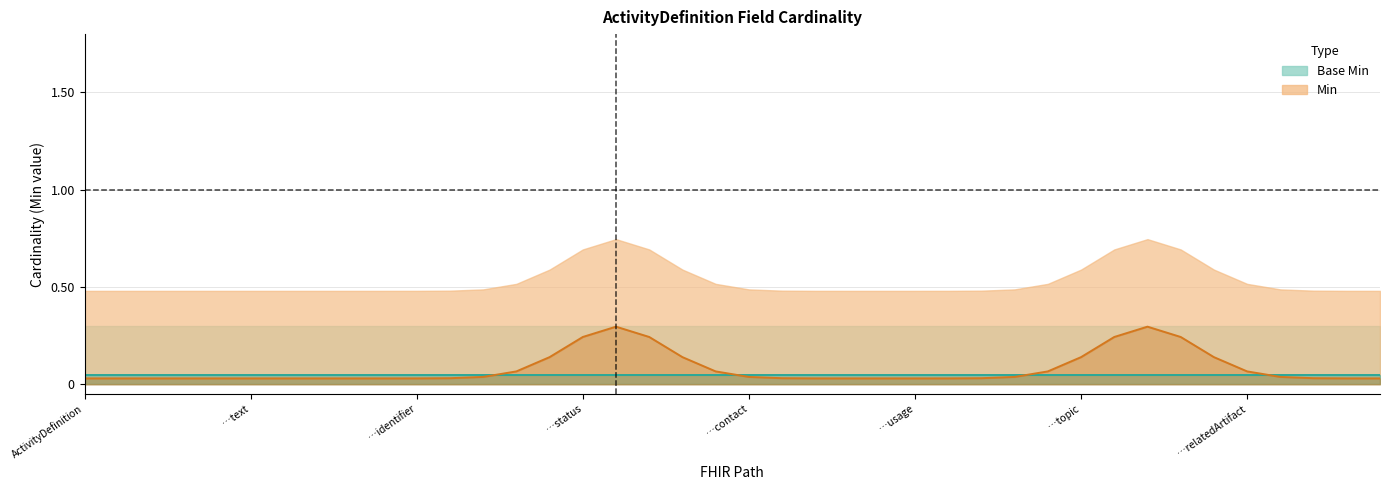

At which category is the sum across all series the highest?

ActivityDefinition.experimental